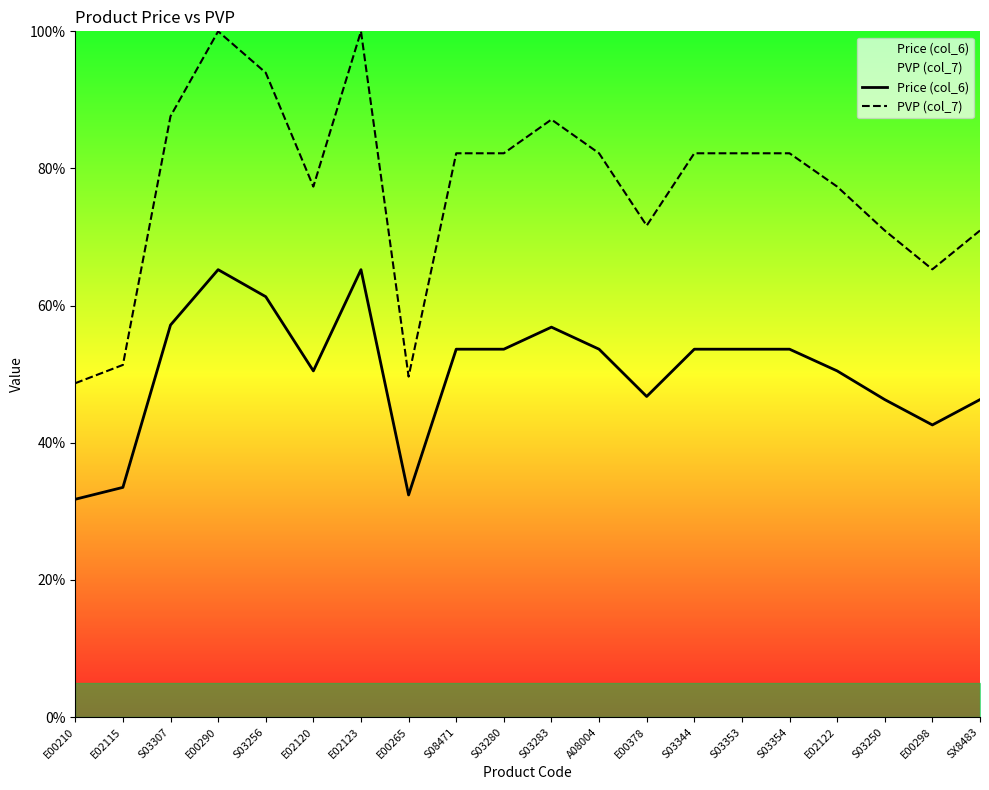

Is it true that Price (col_6) equals 12.4 at S03256?

False